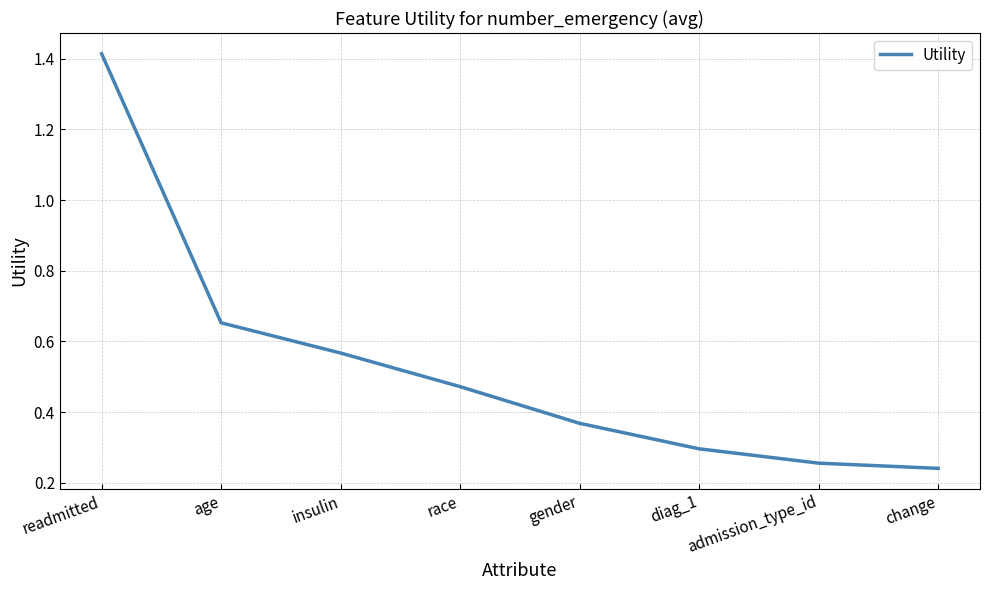

Is it true that the value at diag_1 is 0.1?

False